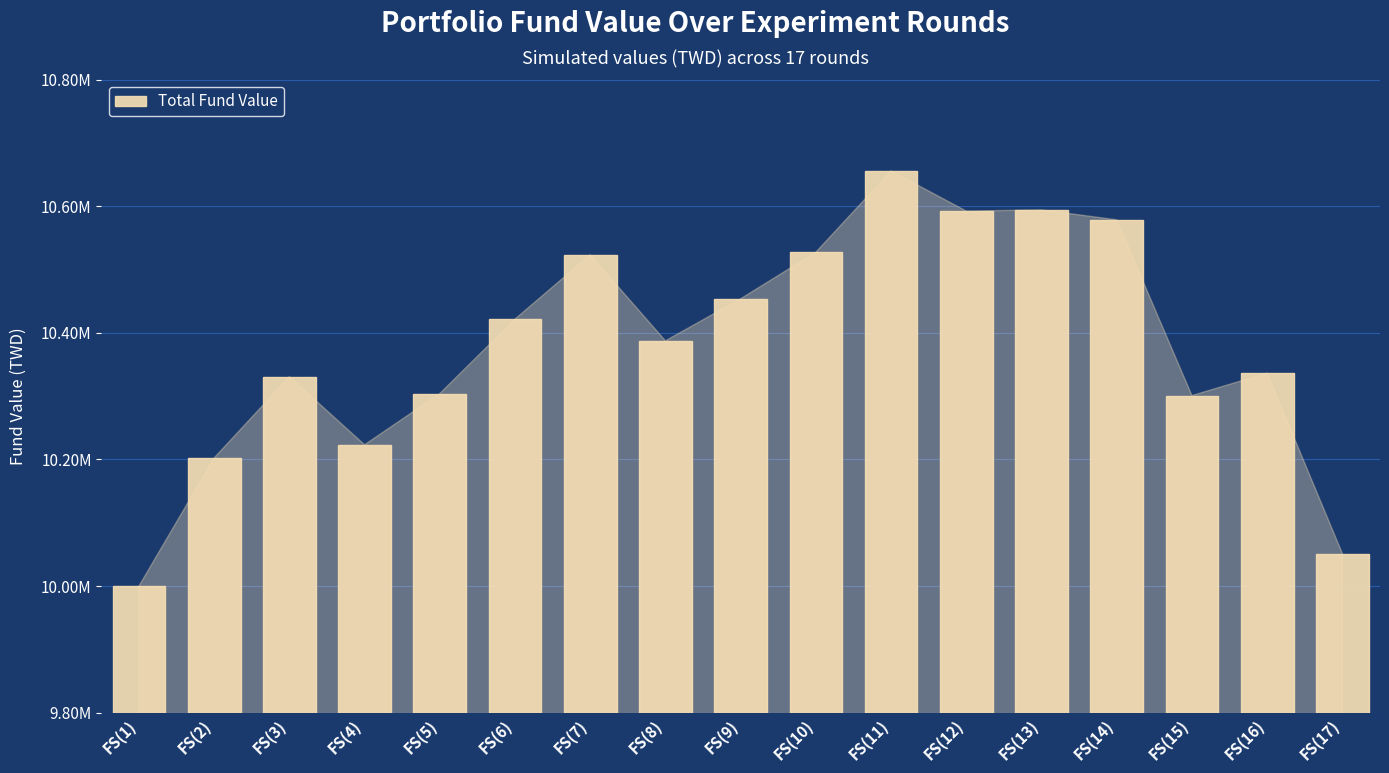

Which category has the highest value across all series?

FS(11)